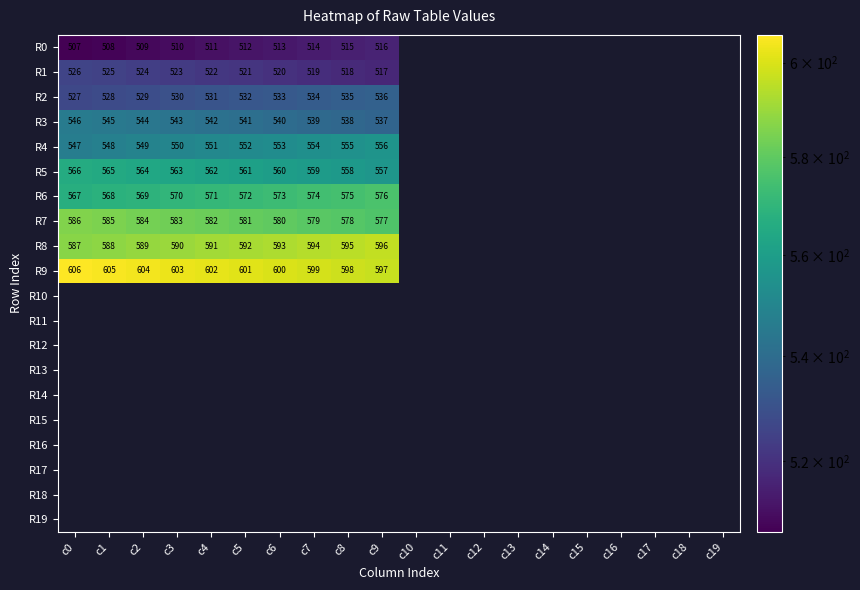

What is the spread (max minus min) of values at c0?

99.0